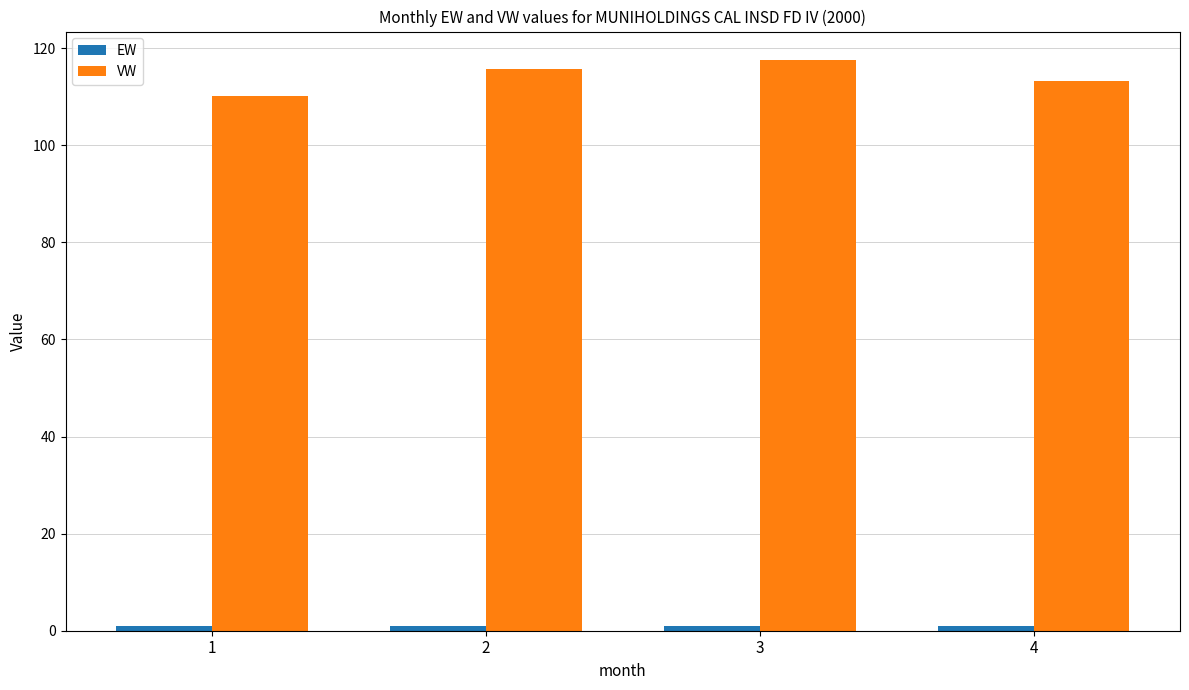

True or false: VW has a value of 45.7 at 3.

False